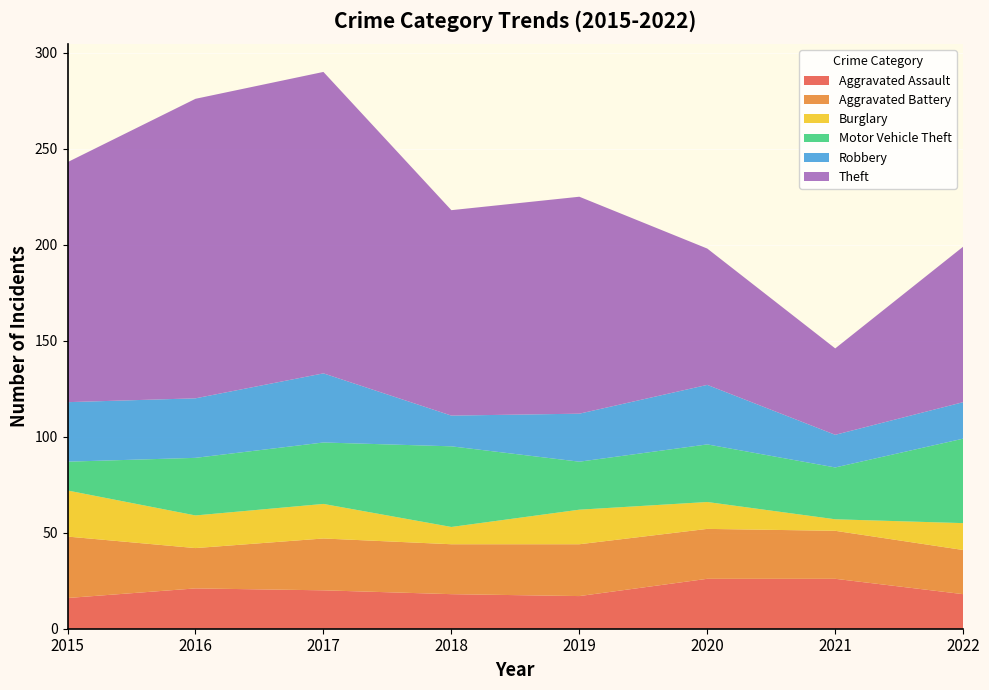

Reading left to right, extract all data points from this chart.

Aggravated Assault: 2015=16	2016=21	2017=20	2018=18	2019=17	2020=26	2021=26	2022=18
Aggravated Battery: 2015=32	2016=21	2017=27	2018=26	2019=27	2020=26	2021=25	2022=23
Burglary: 2015=24	2016=17	2017=18	2018=9	2019=18	2020=14	2021=6	2022=14
Motor Vehicle Theft: 2015=15	2016=30	2017=32	2018=42	2019=25	2020=30	2021=27	2022=44
Robbery: 2015=31	2016=31	2017=36	2018=16	2019=25	2020=31	2021=17	2022=19
Theft: 2015=125	2016=156	2017=157	2018=107	2019=113	2020=71	2021=45	2022=81